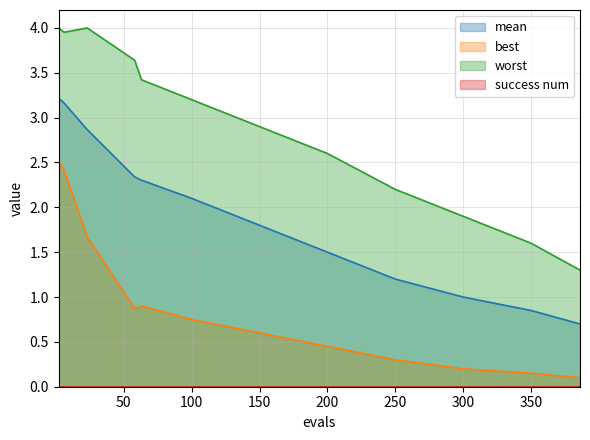

Which series has the widest spread of values?

worst